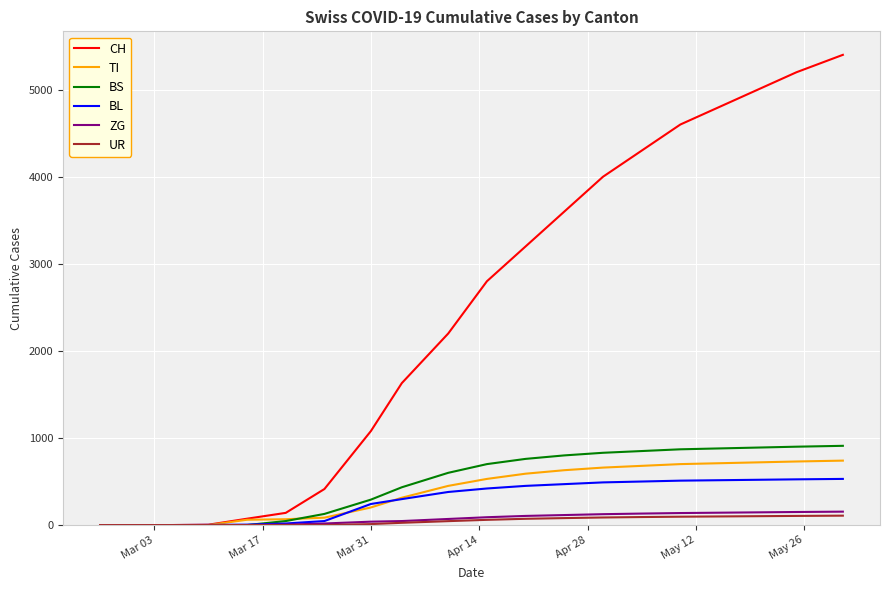

Which series has the widest spread of values?

CH